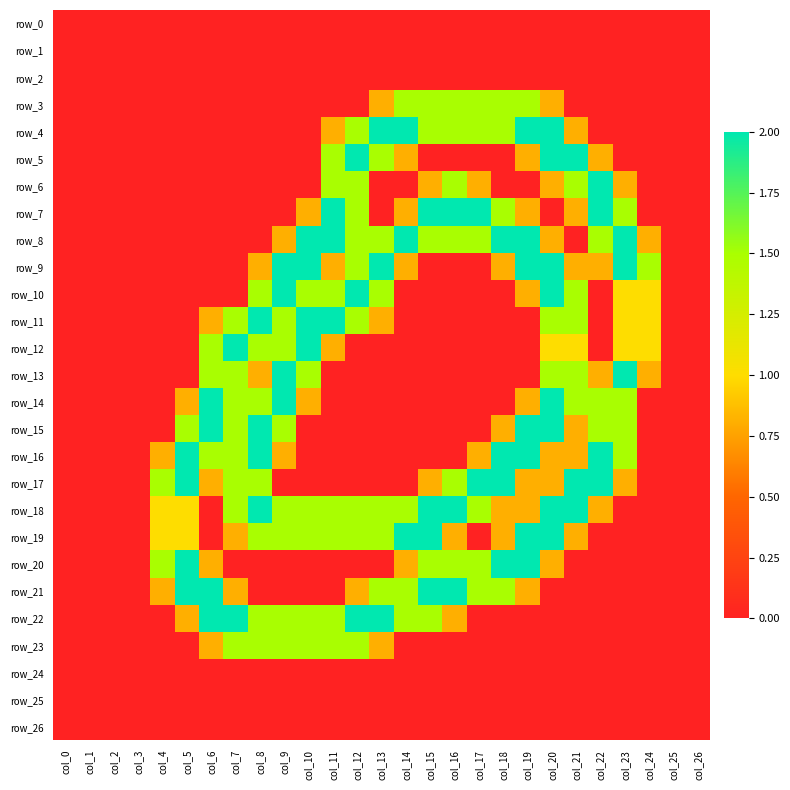

True or false: row_8 has a value of 3.2 at col_18.

False